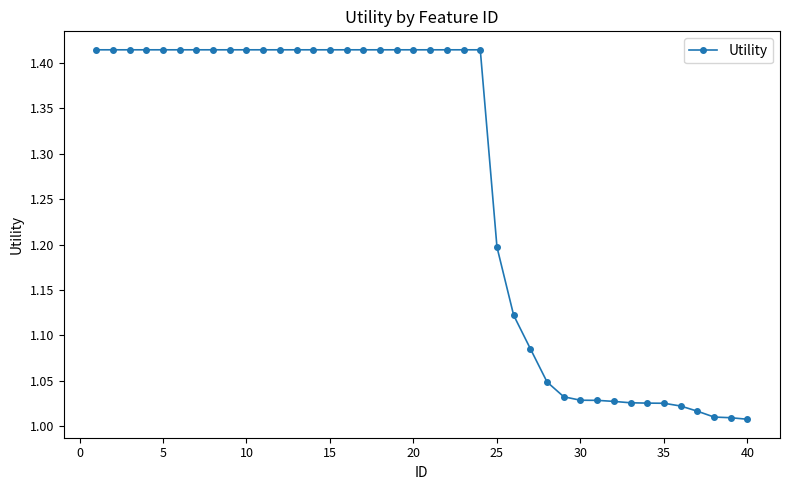

How many lines are shown in the chart?

1